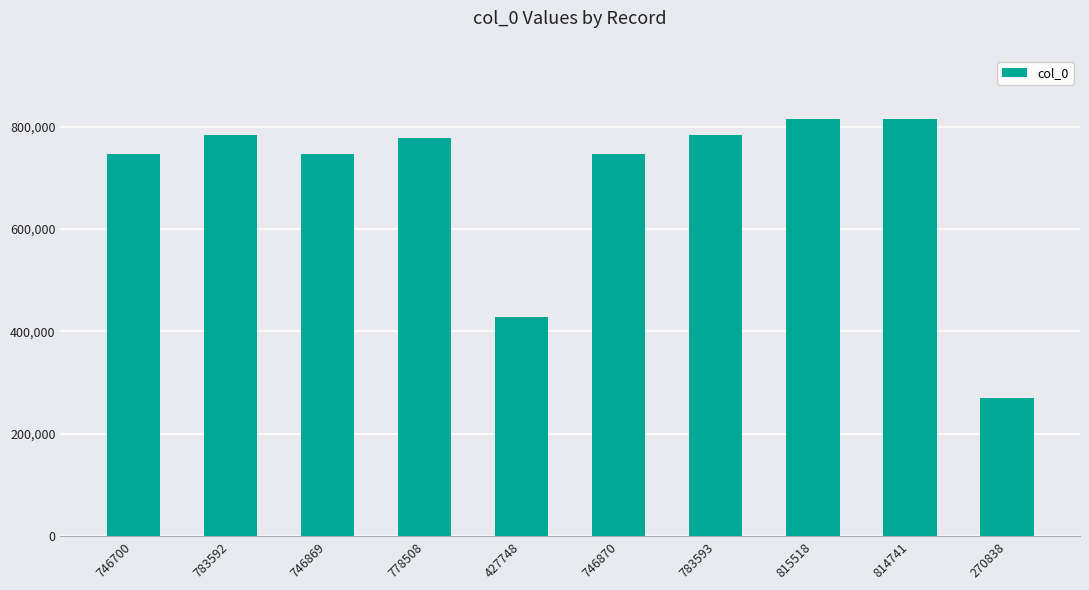

What is the average value?

691498